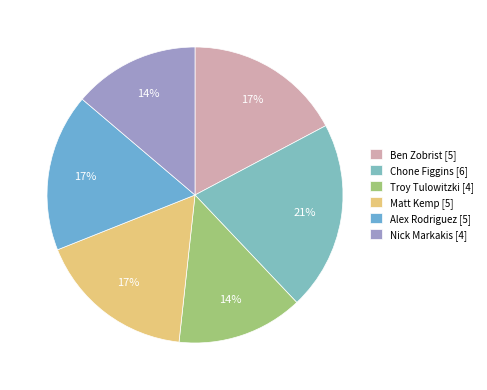

Rank the categories by value from highest to lowest.

Chone Figgins, Ben Zobrist, Matt Kemp, Alex Rodriguez, Troy Tulowitzki, Nick Markakis